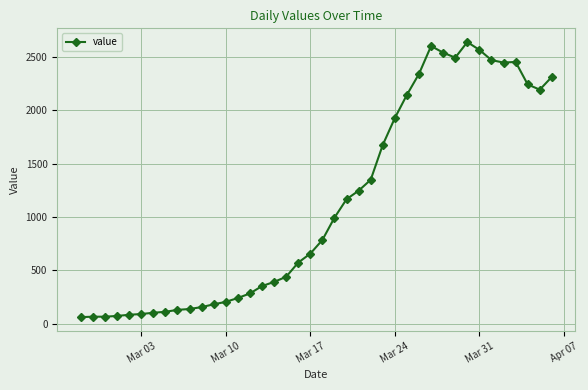

What is the maximum value shown in the chart?

2639